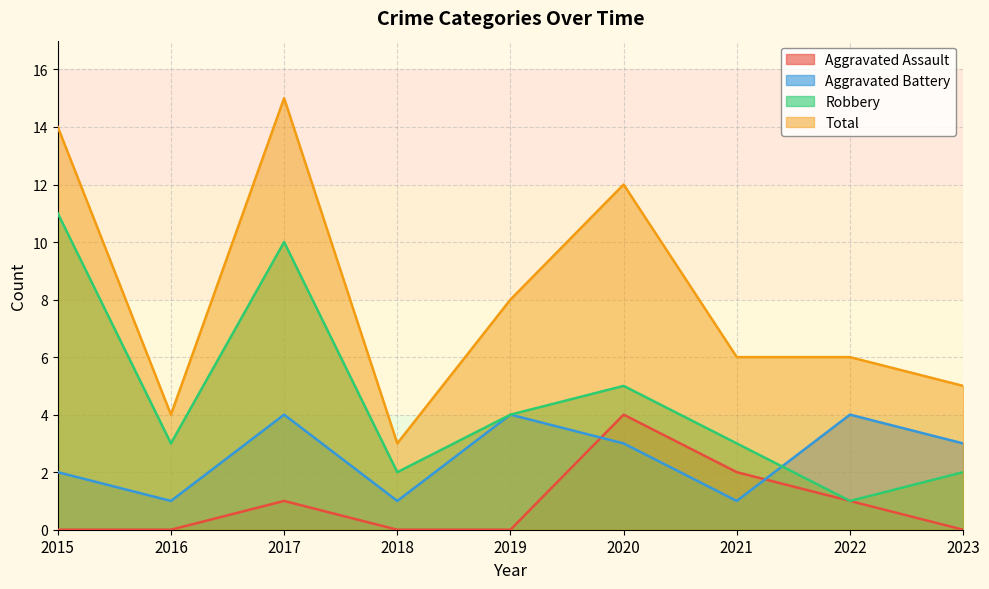

Does the chart have visible grid lines?

Yes